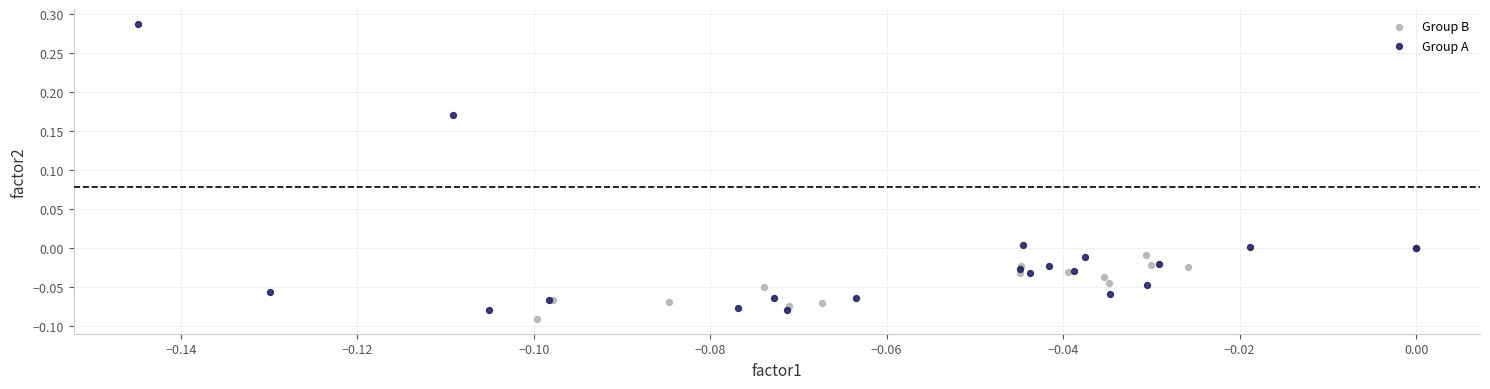

Which series contains the highest Y value?

Group A